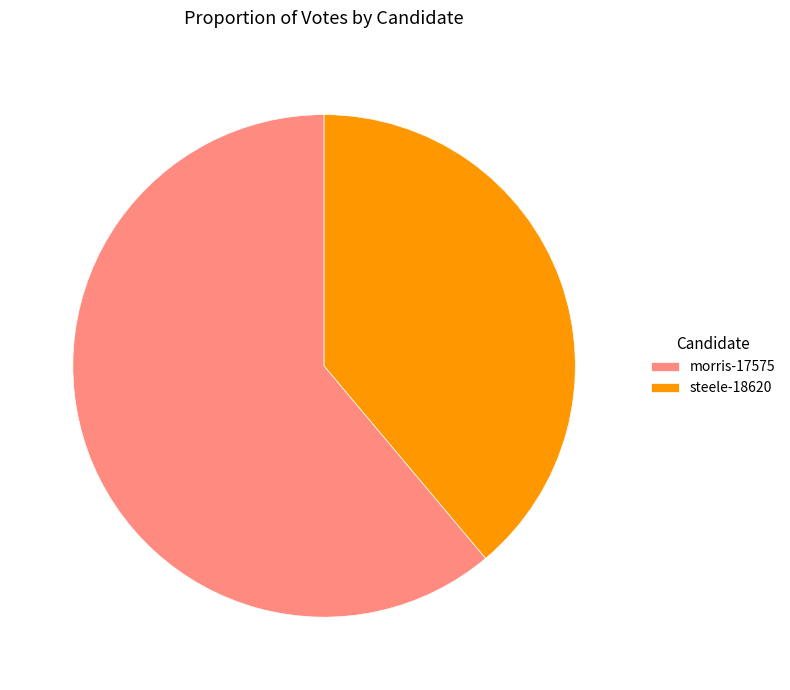

Approximately how many times larger is the value at steele-18620 compared to morris-17575?

0.6